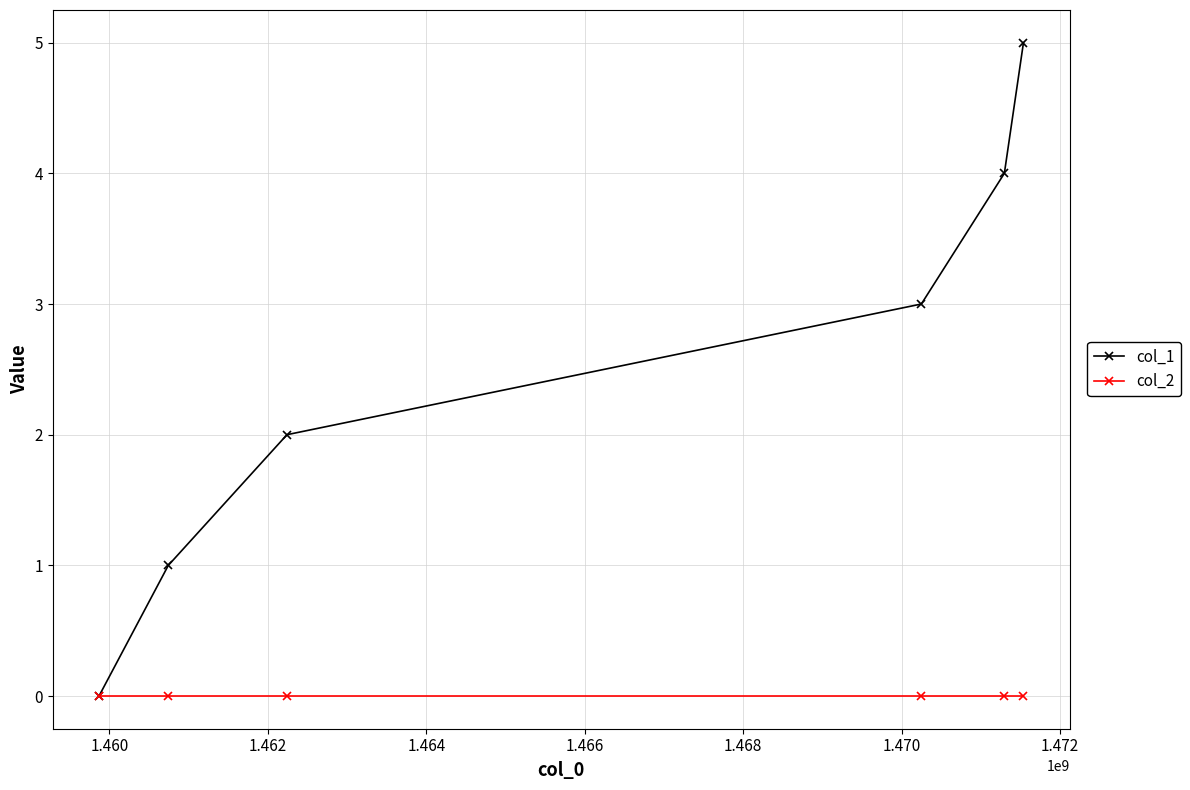

Which series has the largest range (max minus min)?

col_1